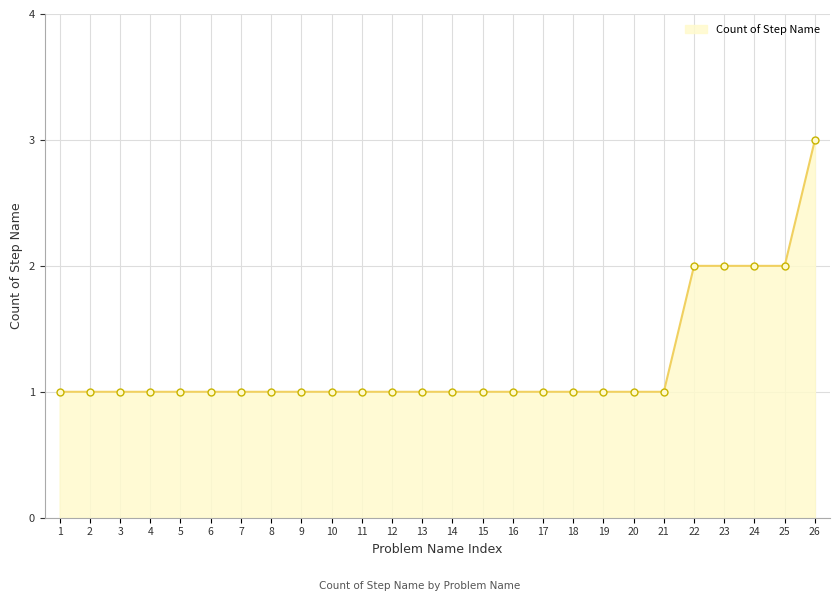

What is the change in value from 3 to 26?

+2